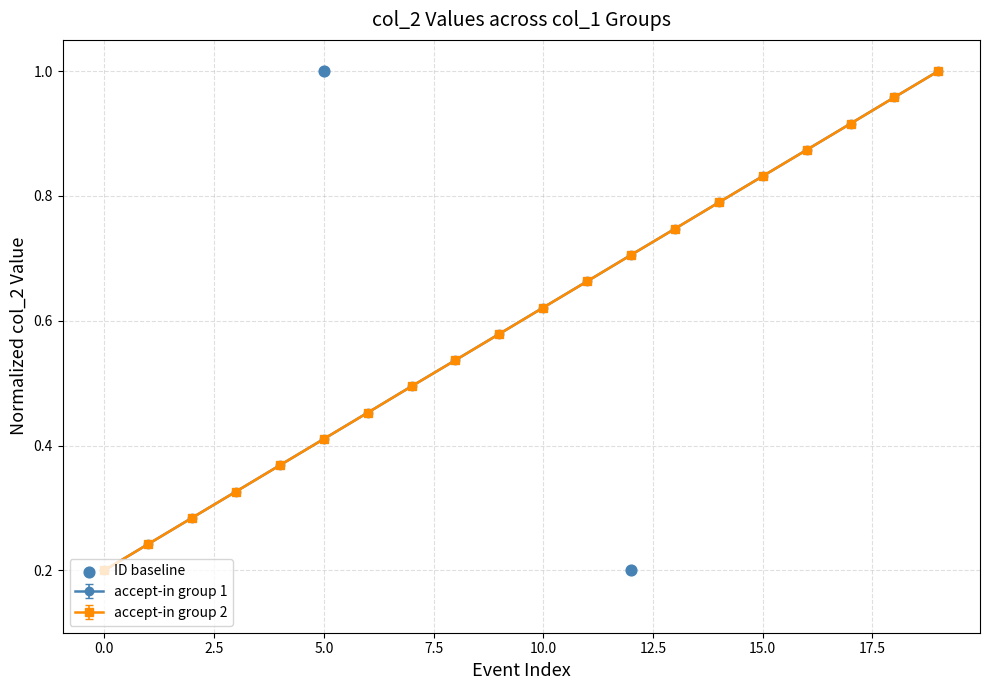

True or false: accept-in group 2 has more than 2 points higher than both neighbors.

False